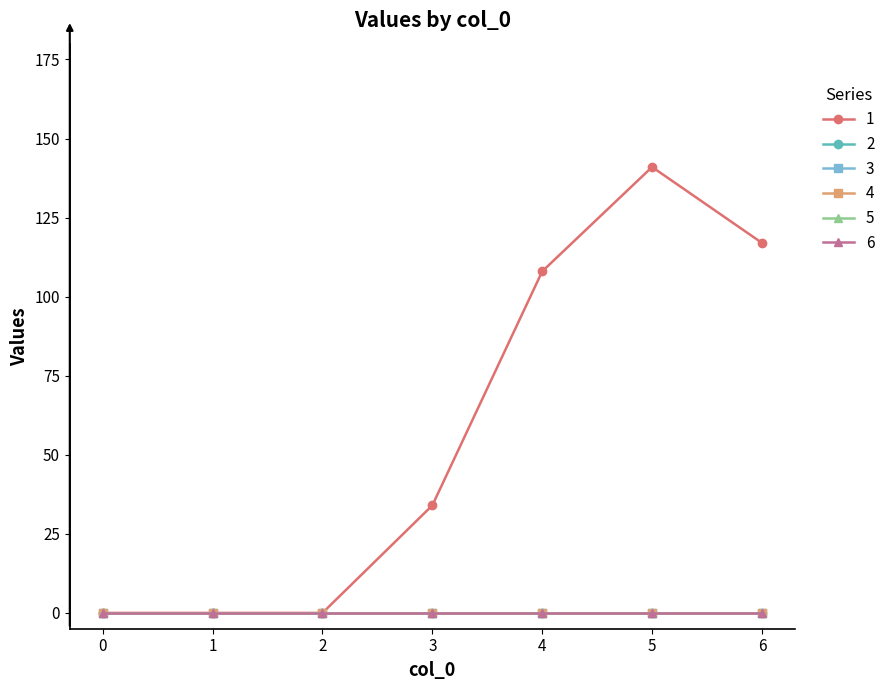

Does the chart have visible grid lines?

No